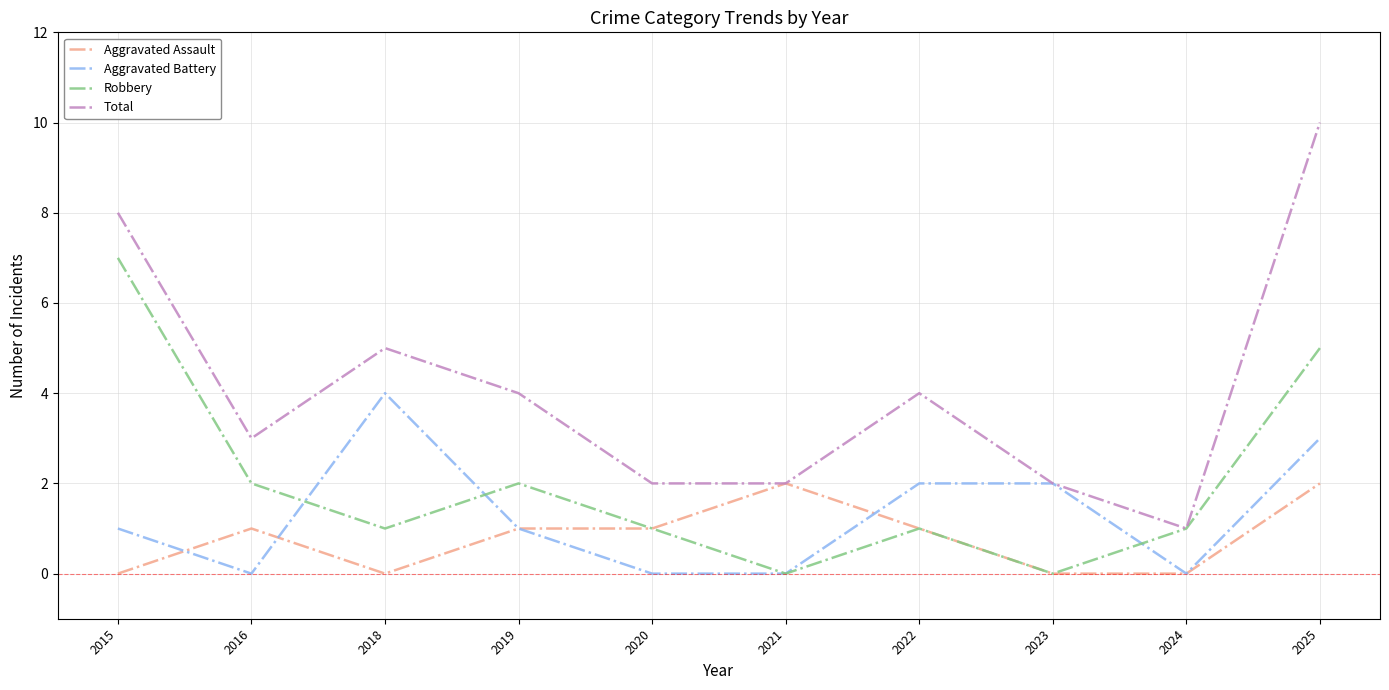

The value of Aggravated Battery at 2023 is 4. True or false?

False